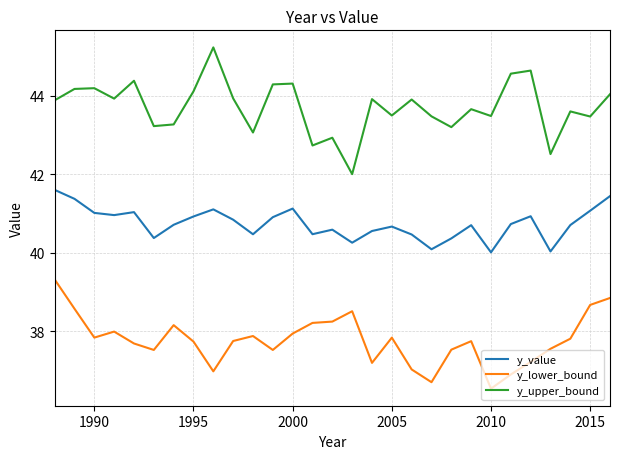

Which series has the largest range (max minus min)?

y_upper_bound